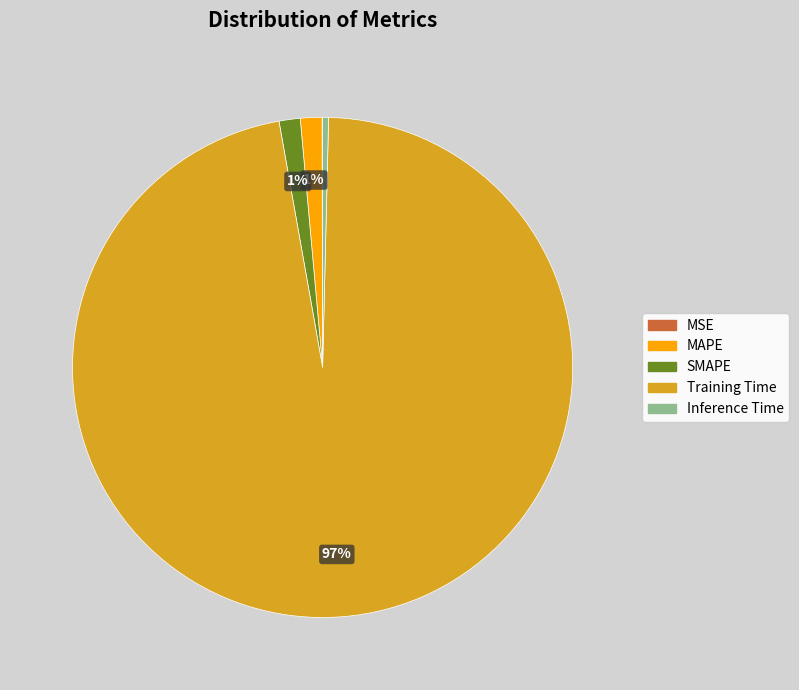

To the nearest percent, what is the average slice percentage?

20%